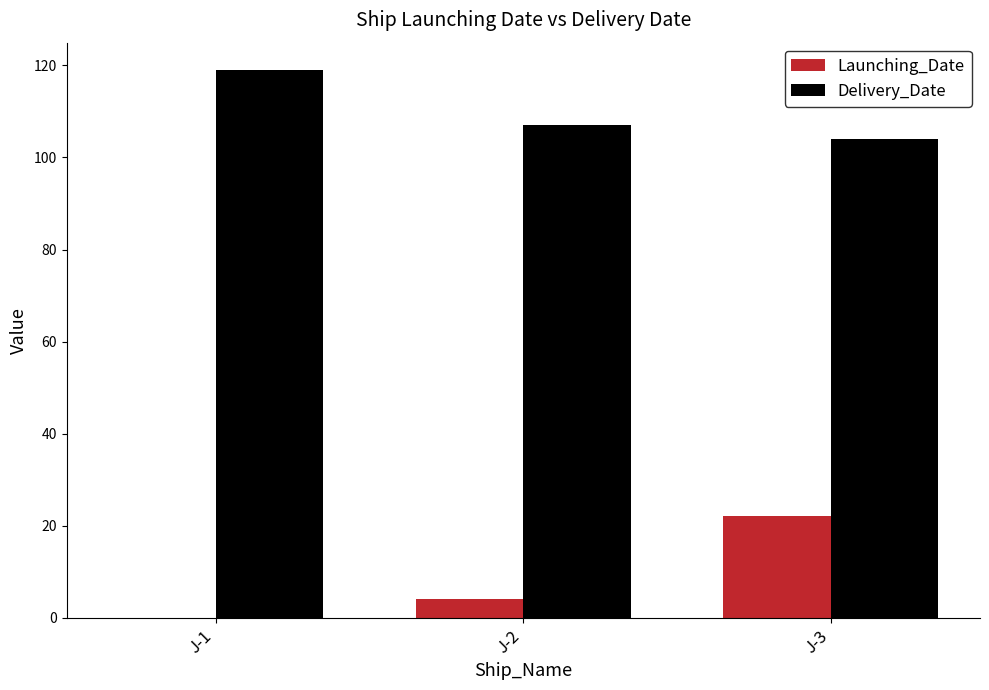

Which series changed the most between J-1 and J-2?

Delivery_Date